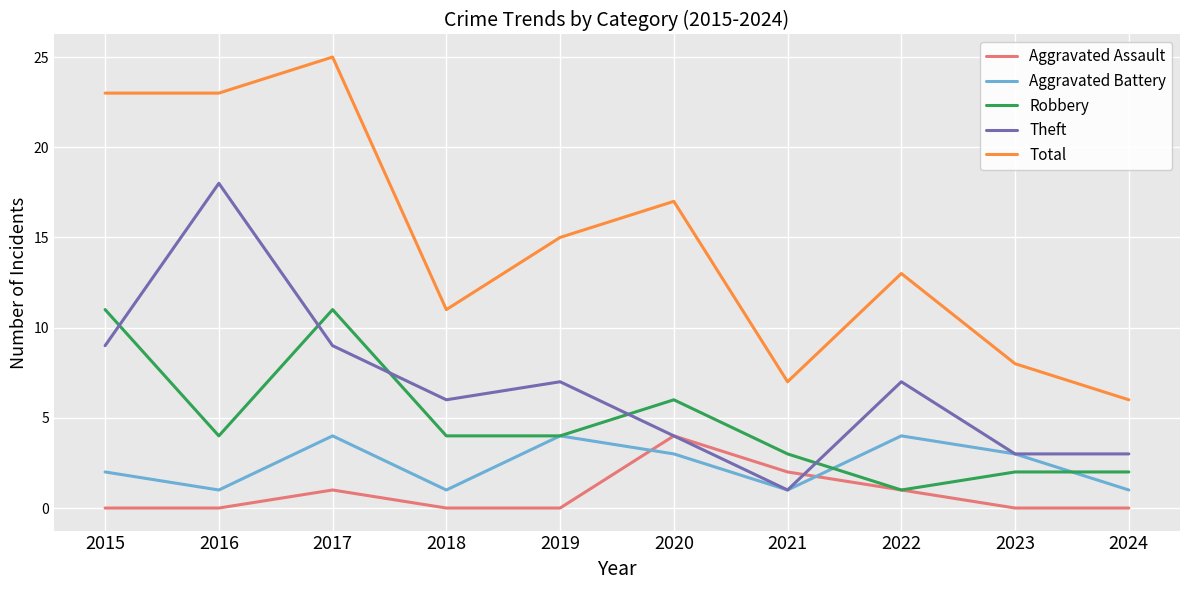

True or false: Total has a value of 10 at 2024.

False